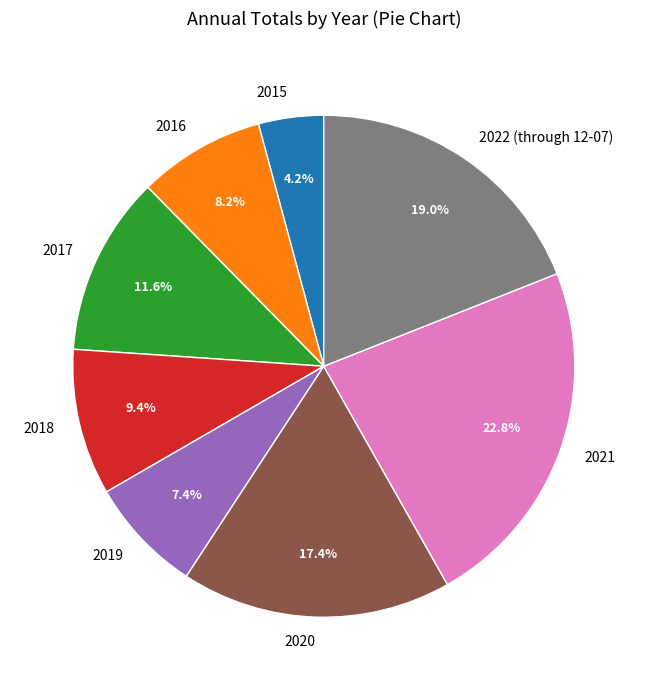

True or false: 2017 accounts for 12% of the total.

True